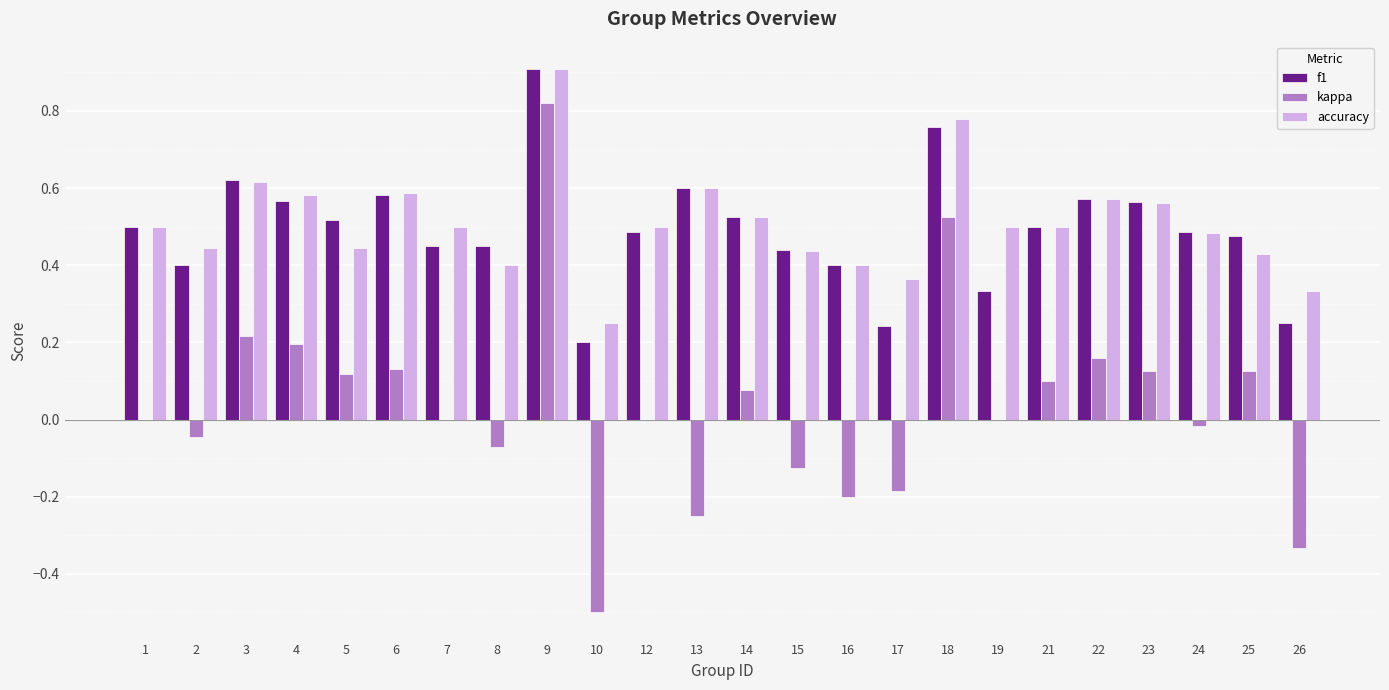

At which category does the chart reach its peak across all series?

9